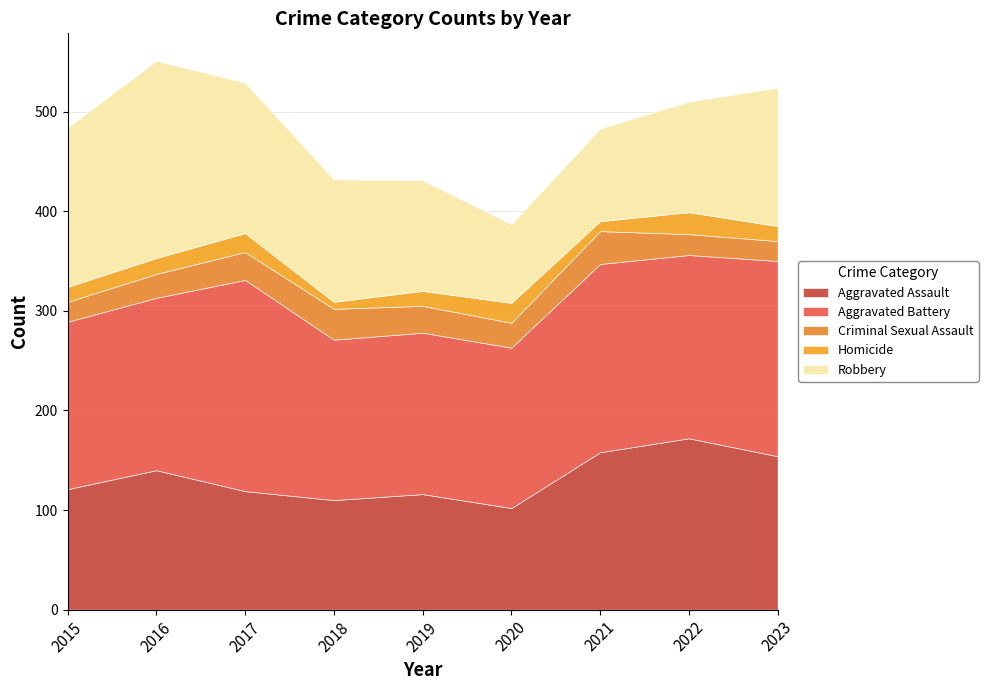

Which category has the lowest value in the Aggravated Assault series?

2020